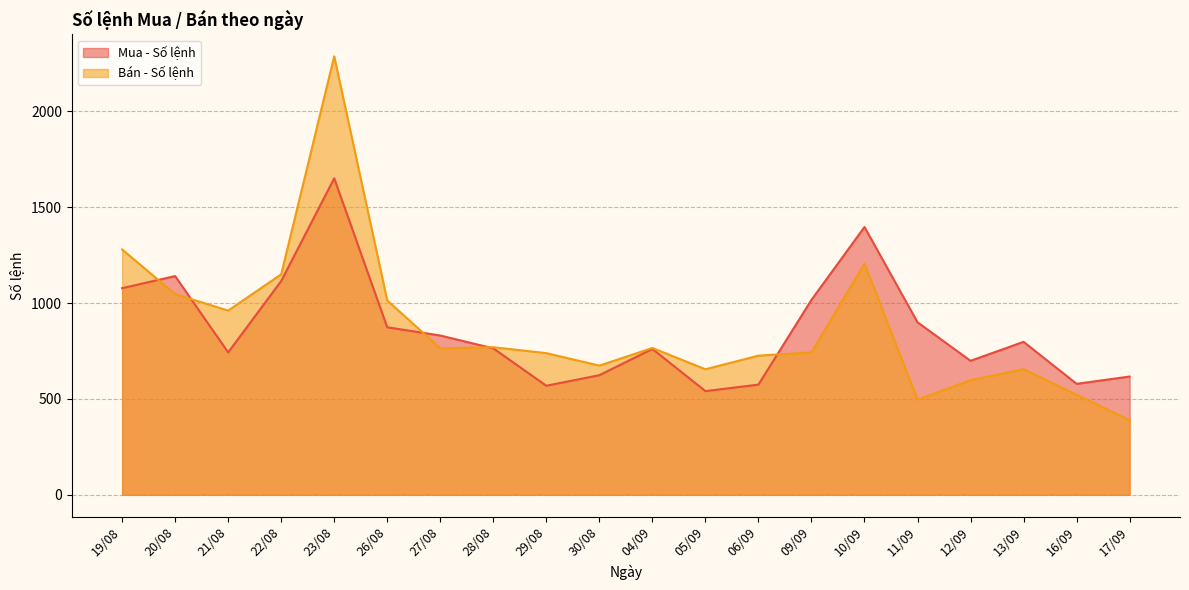

What is the average value of the Mua - Số lệnh series?

864